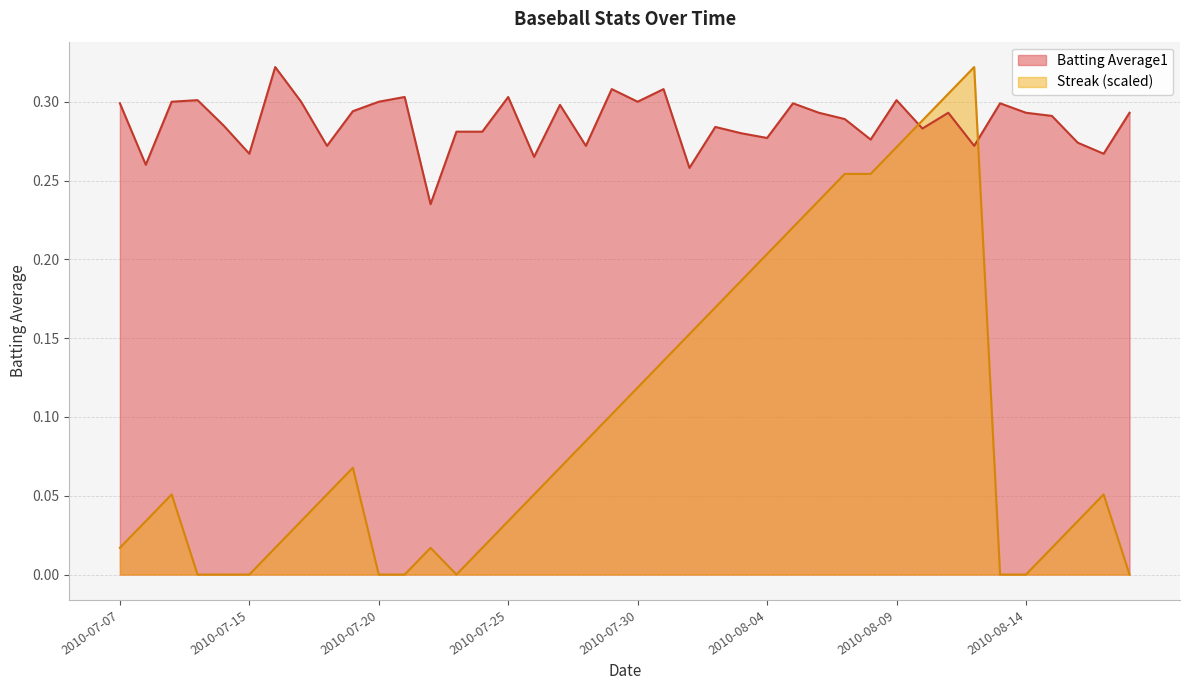

How many interior local peaks does the Streak series have?

5